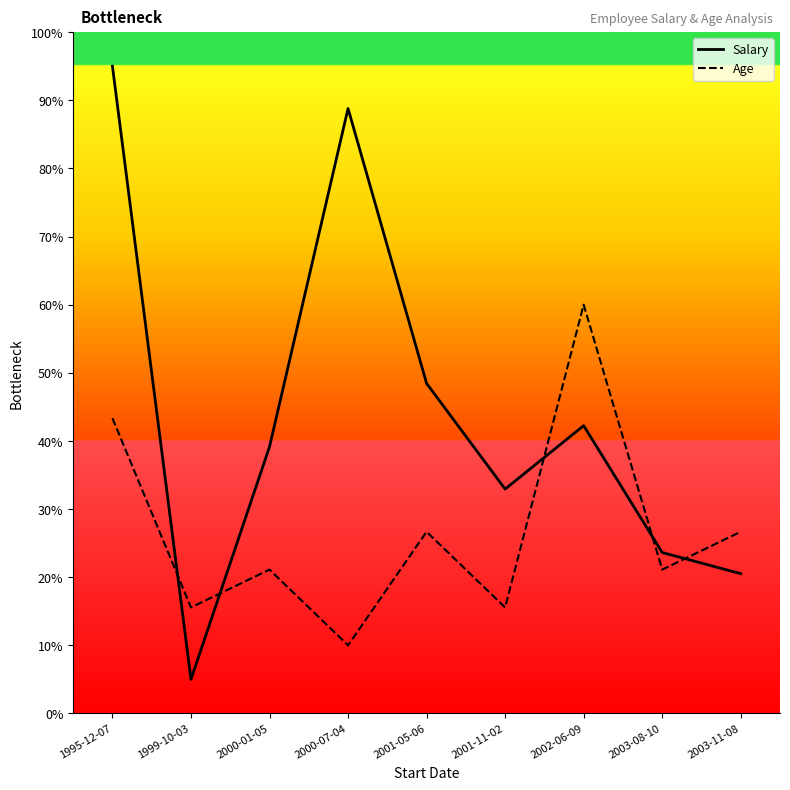

How many values in the Age series are below 21?

3